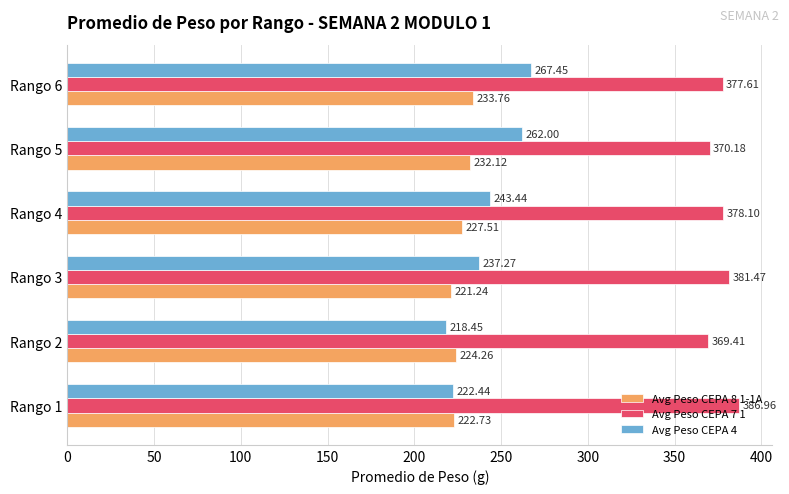

Which series changed the most between Rango 4 and Rango 6?

Avg Peso CEPA 4